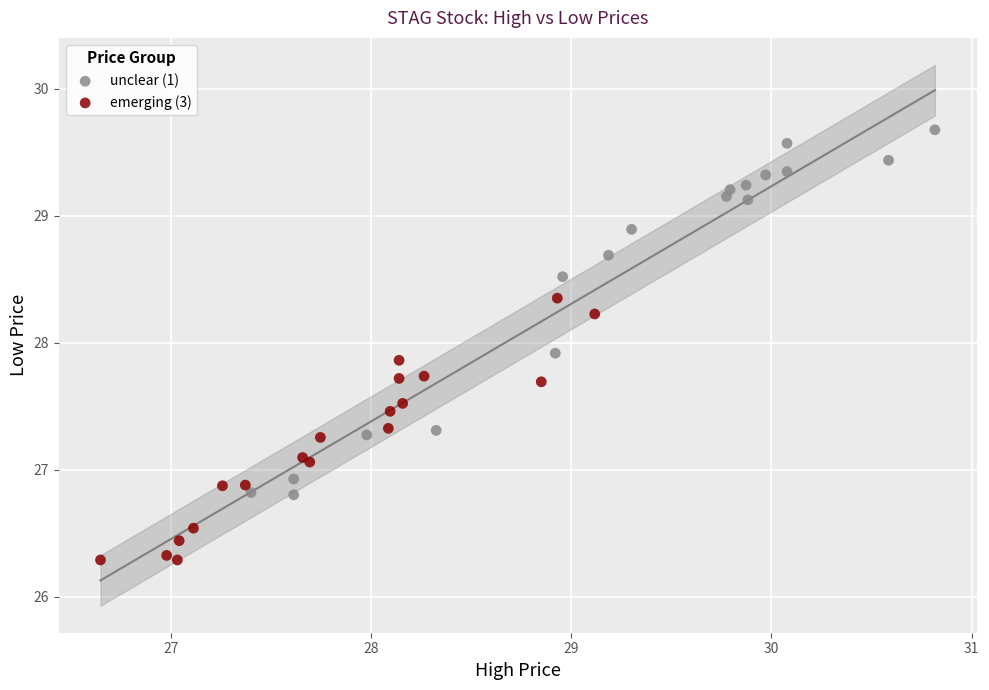

Which series has the largest Y range (max minus min)?

unclear (1)